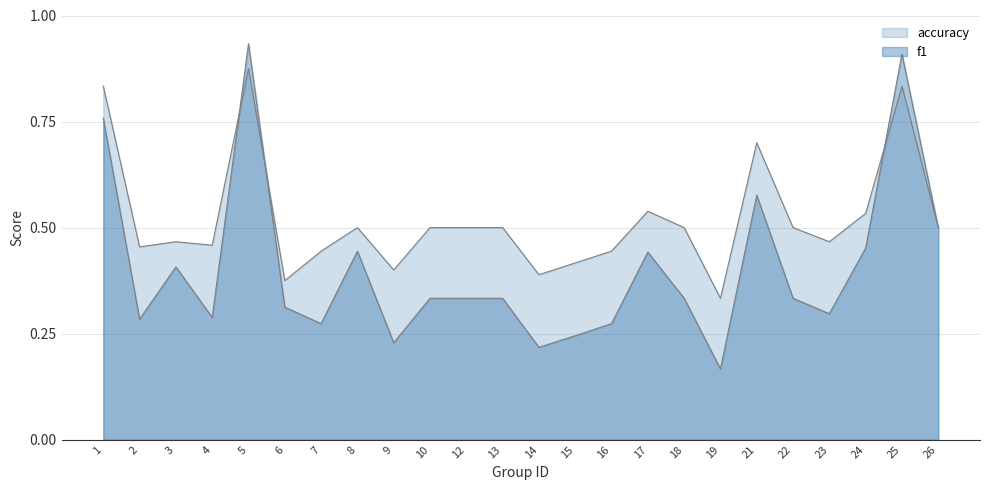

What is the difference between the maximum and minimum values in the accuracy series?

0.5